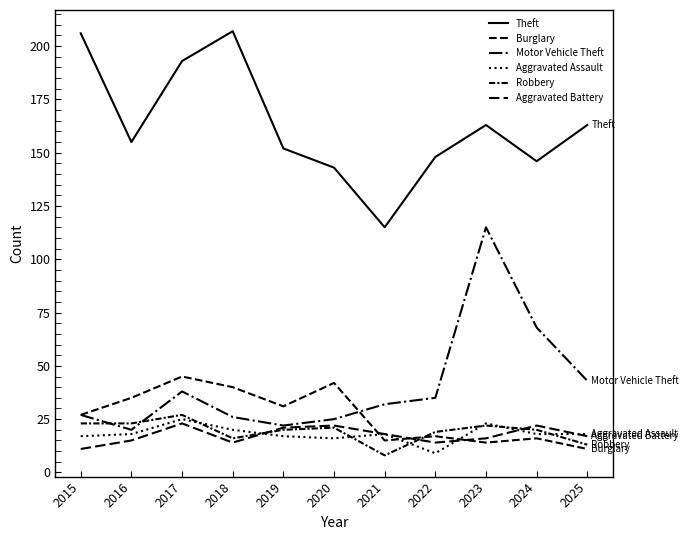

Does the chart have visible grid lines?

No